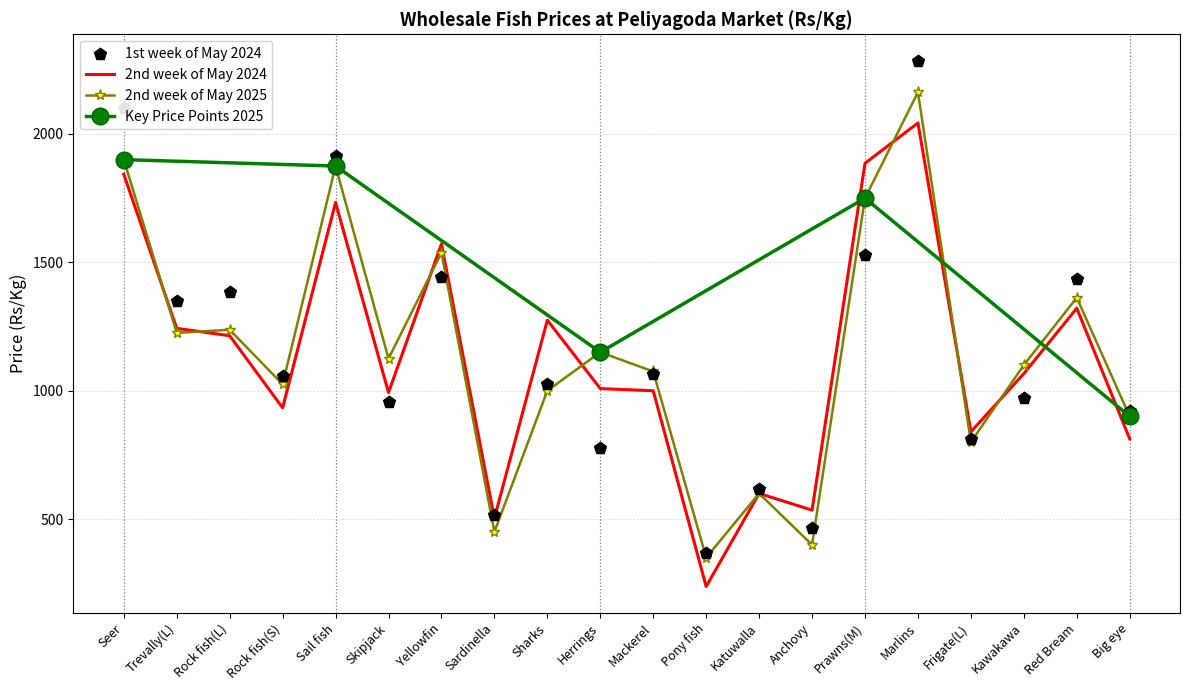

Which series has the largest total across all categories?

2nd week of May 2025